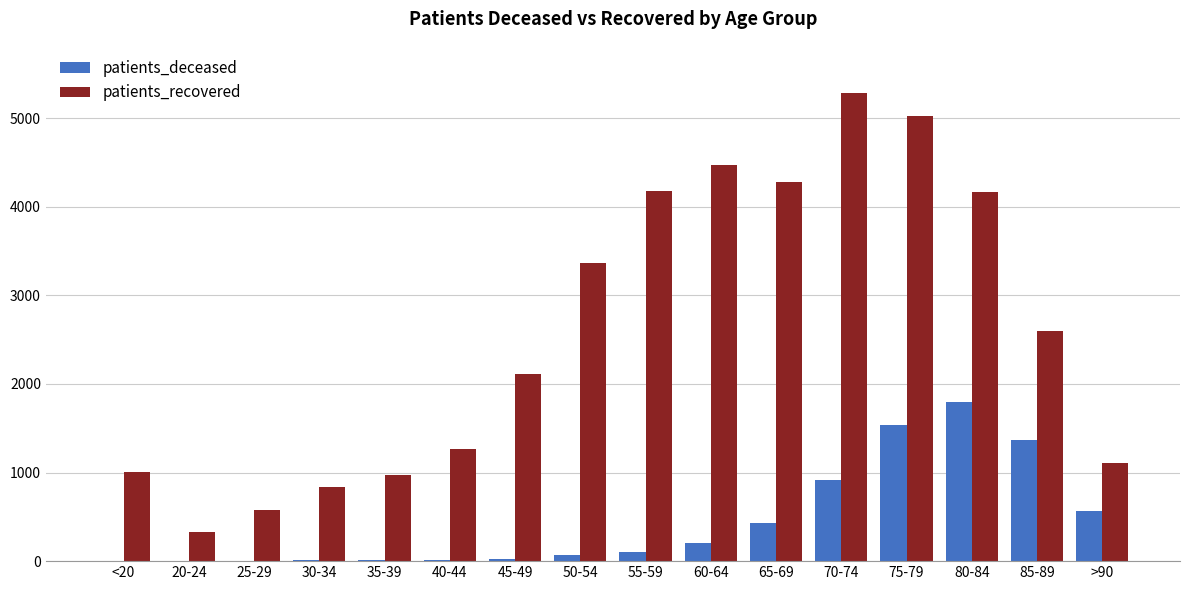

The value of patients_deceased at 85-89 is 1373. True or false?

True